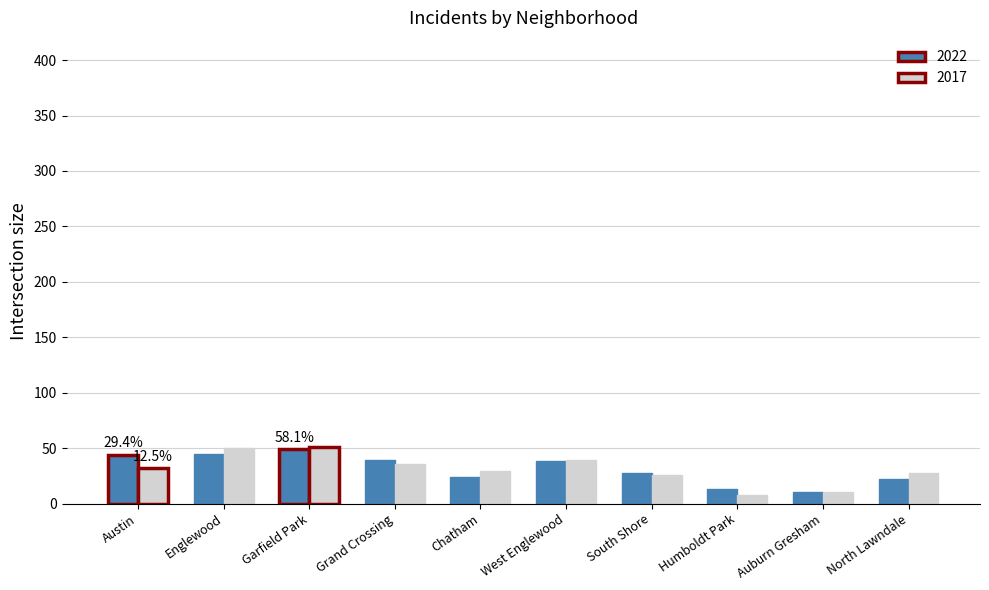

What are all the series names shown in the legend?

2022, 2017